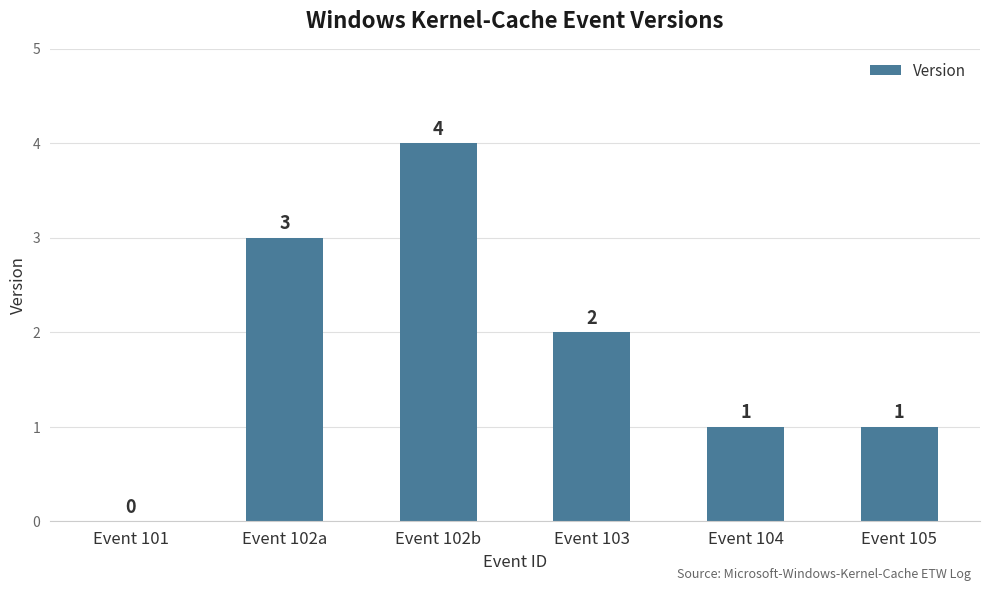

How many values are between 1 and 3?

4